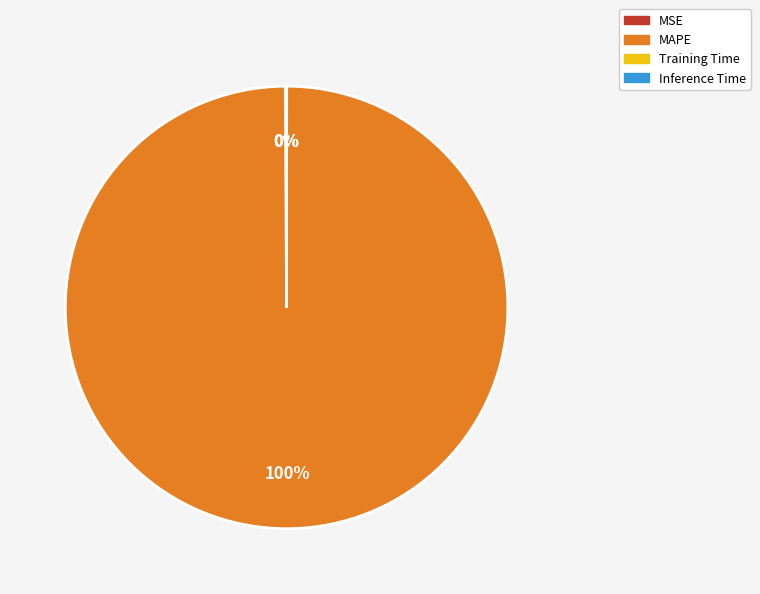

To the nearest percent, what is the average slice percentage?

25%